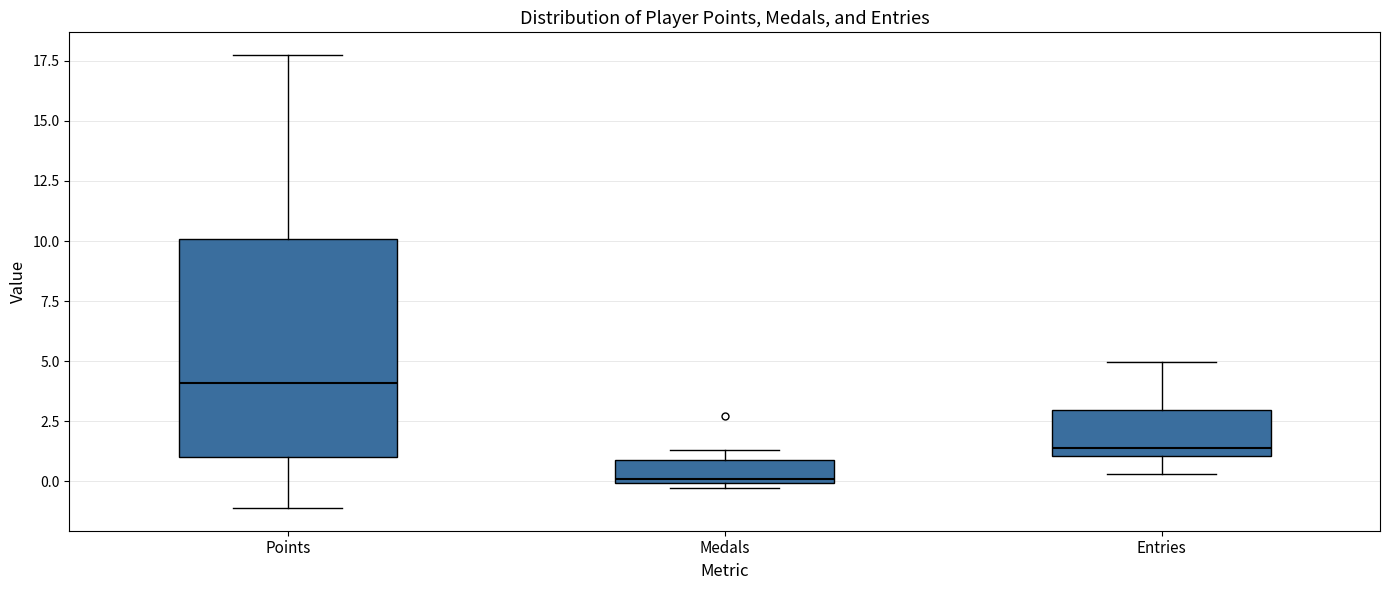

Which box has the lowest median line?

Medals